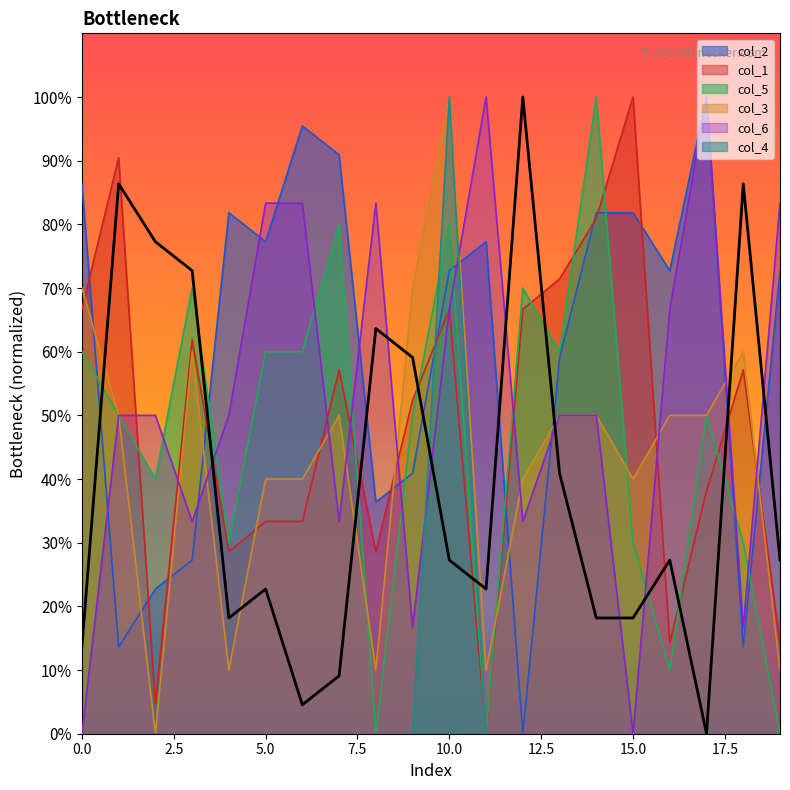

How many interior local valleys does the col_1 series have?

5